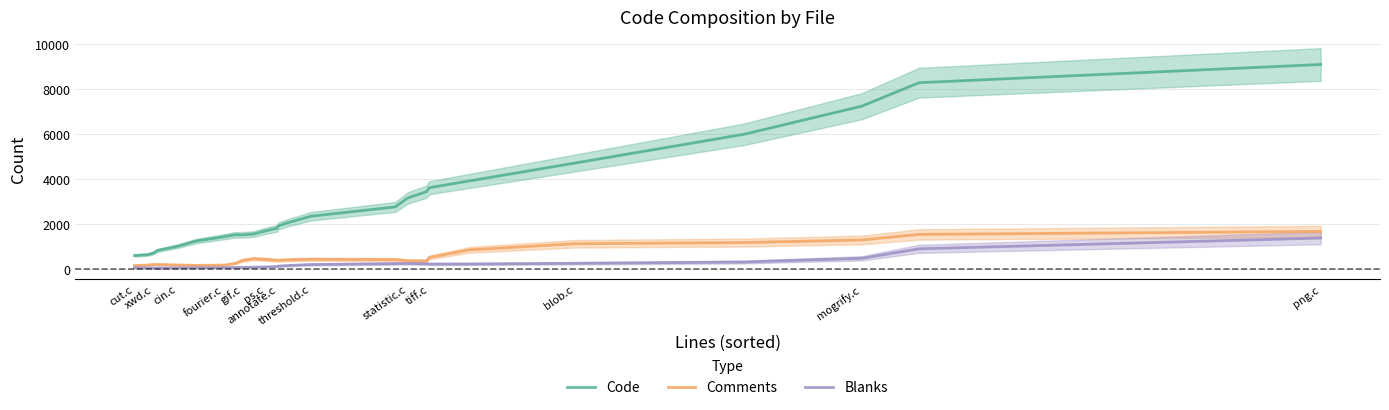

True or false: Code and Comments cross at least once.

False